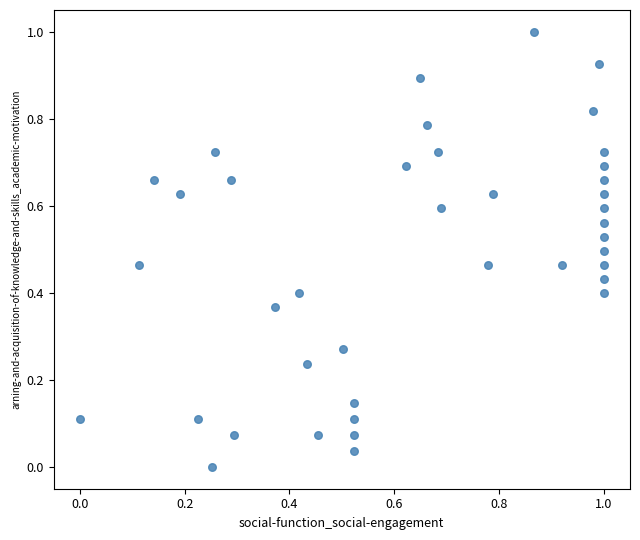

What is the range of Y values (max minus min)?

1.0